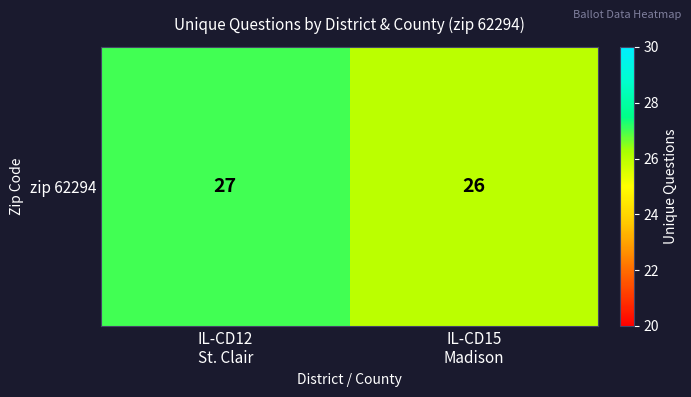

Reading left to right, what are all the values shown in this chart?

IL-CD12
St. Clair=27	IL-CD15
Madison=26